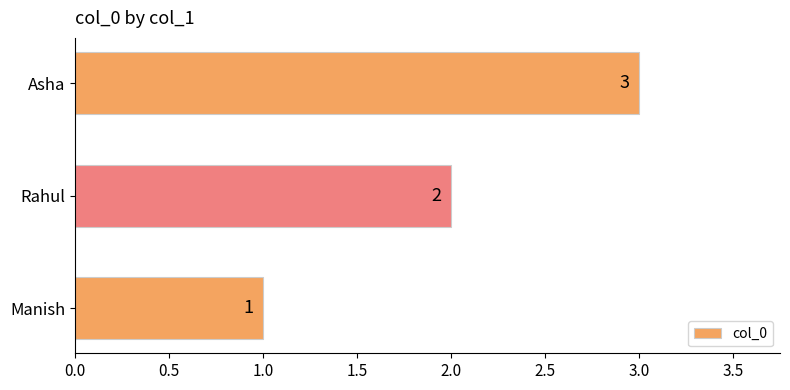

At which category does the chart reach its peak across all series?

Asha